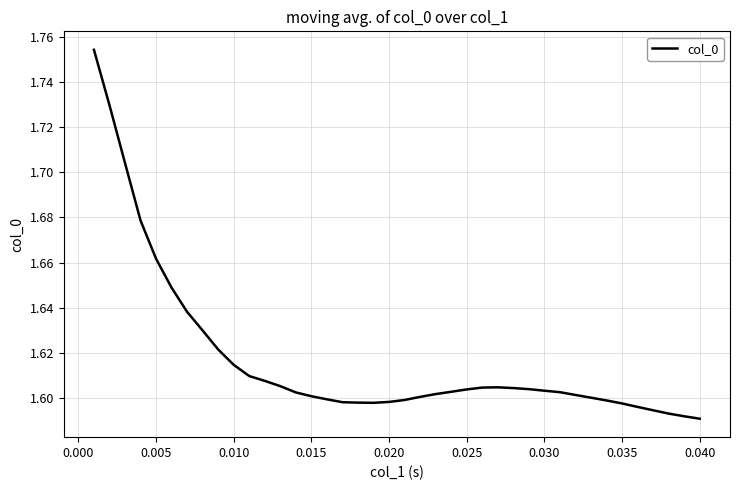

What is the difference between the second highest and second lowest values?

0.1